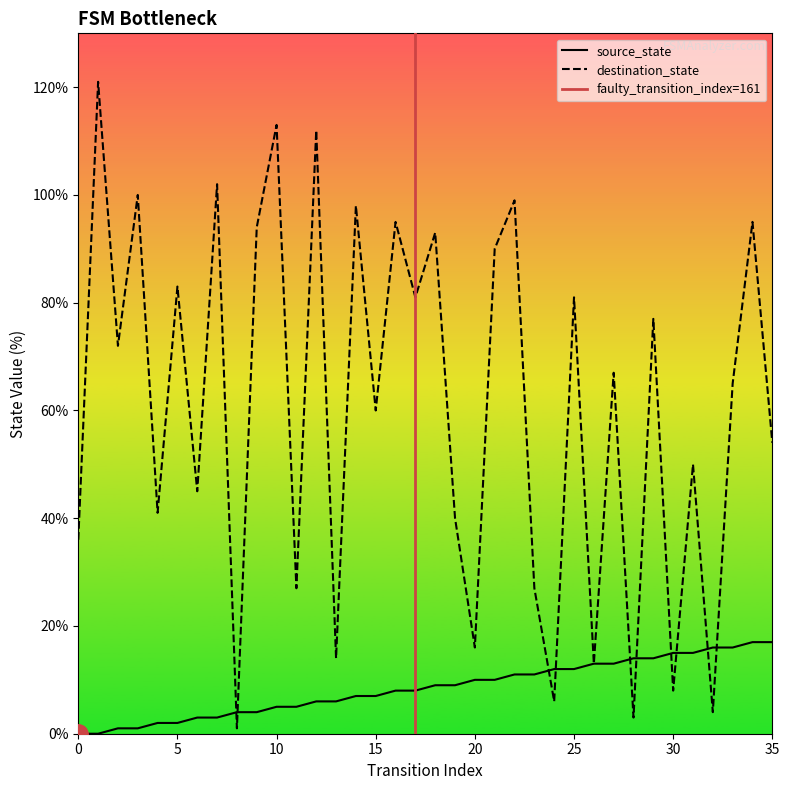

True or false: destination_state has more than 0 interior local peaks.

True